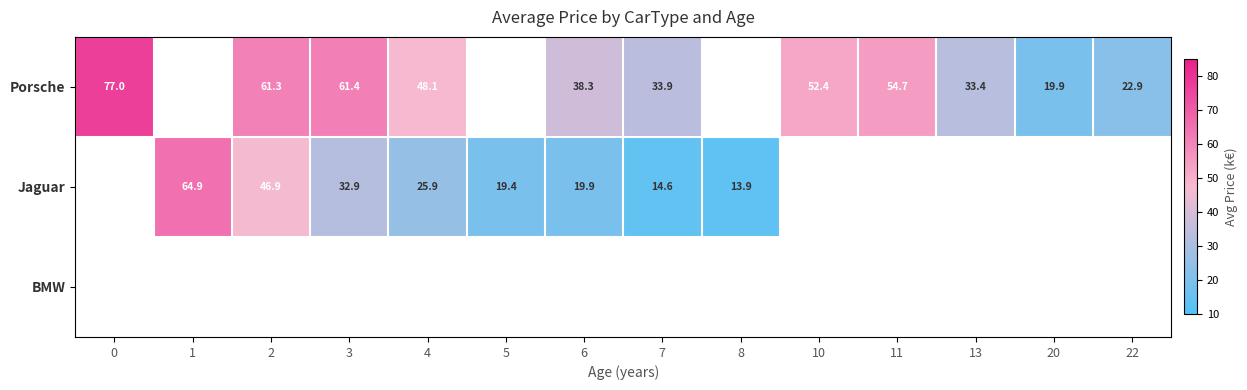

How many categories are shown in the chart?

14